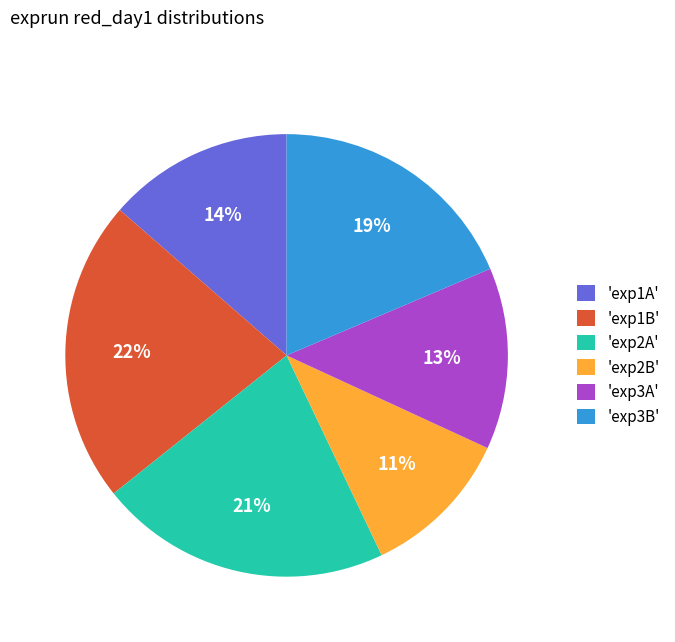

Which slice is the largest?

'exp1B'